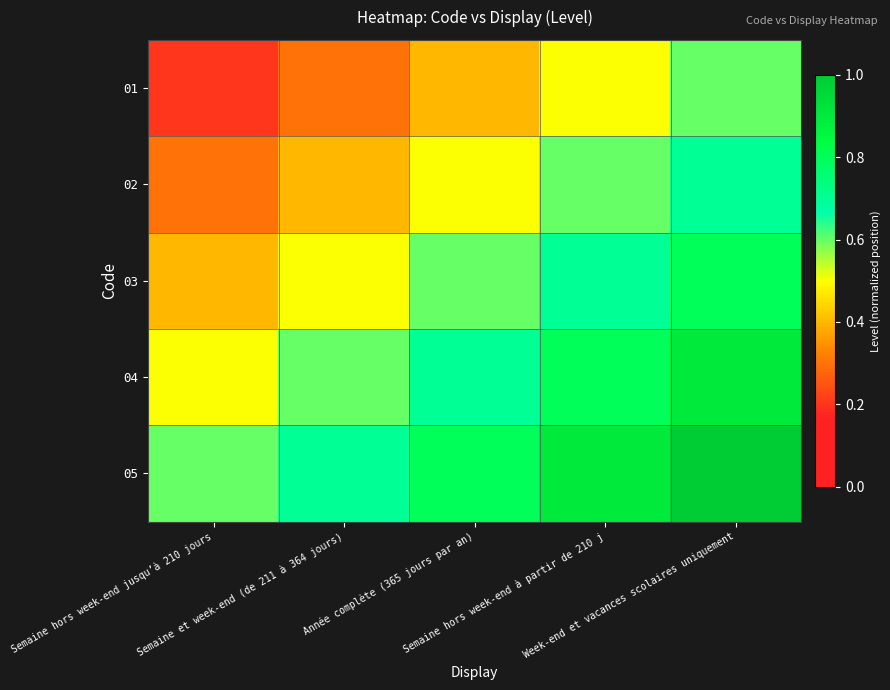

What is the smallest value displayed?

0.2